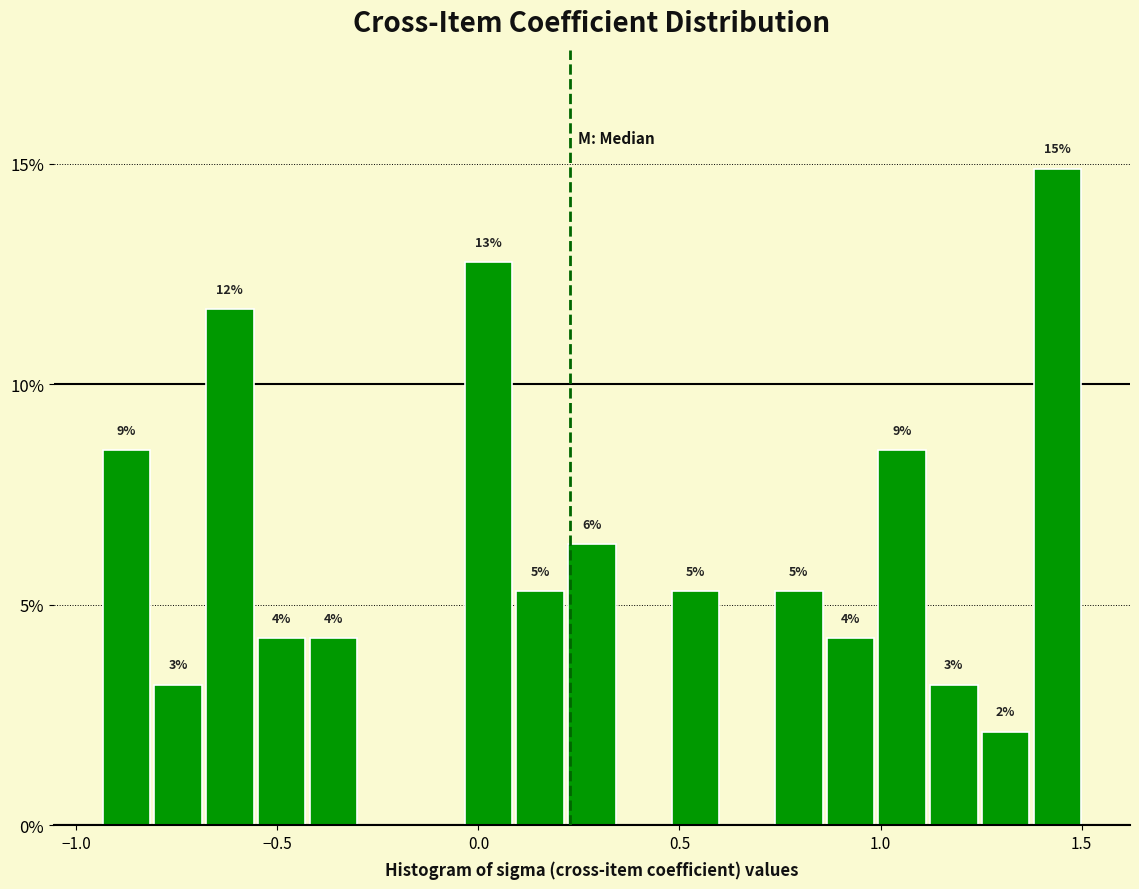

Around what value on the x-axis is the tallest bar? Give the approximate position of its centre, as read against the axis.

1.45